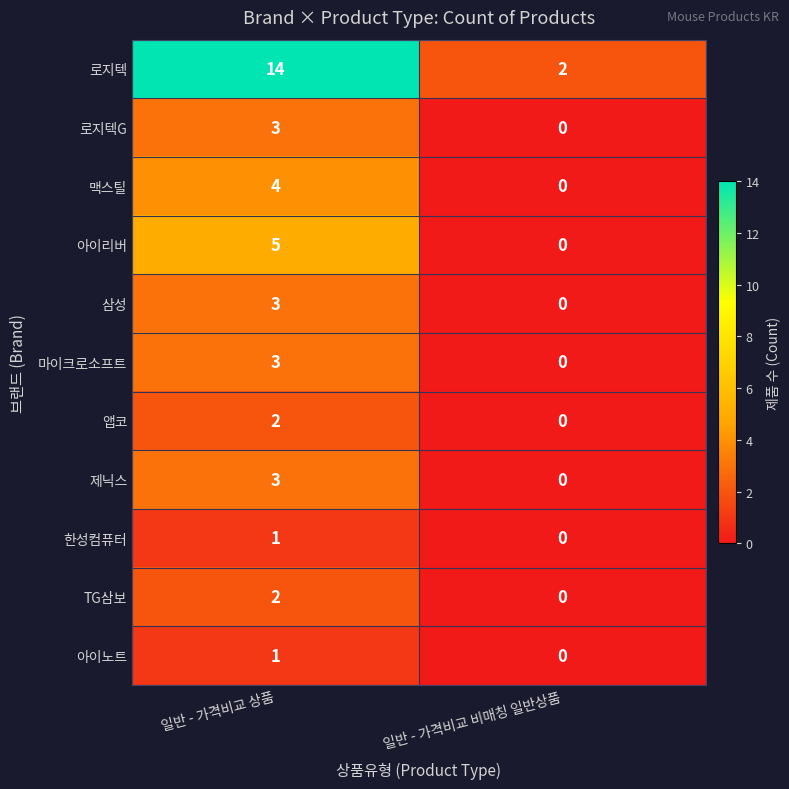

Reading left to right, list all the values displayed in this chart.

로지텍: 일반 - 가격비교 상품=14	일반 - 가격비교 비매칭 일반상품=2
로지텍G: 일반 - 가격비교 상품=3	일반 - 가격비교 비매칭 일반상품=0
맥스틸: 일반 - 가격비교 상품=4	일반 - 가격비교 비매칭 일반상품=0
아이리버: 일반 - 가격비교 상품=5	일반 - 가격비교 비매칭 일반상품=0
삼성: 일반 - 가격비교 상품=3	일반 - 가격비교 비매칭 일반상품=0
마이크로소프트: 일반 - 가격비교 상품=3	일반 - 가격비교 비매칭 일반상품=0
앱코: 일반 - 가격비교 상품=2	일반 - 가격비교 비매칭 일반상품=0
제닉스: 일반 - 가격비교 상품=3	일반 - 가격비교 비매칭 일반상품=0
한성컴퓨터: 일반 - 가격비교 상품=1	일반 - 가격비교 비매칭 일반상품=0
TG삼보: 일반 - 가격비교 상품=2	일반 - 가격비교 비매칭 일반상품=0
아이노트: 일반 - 가격비교 상품=1	일반 - 가격비교 비매칭 일반상품=0